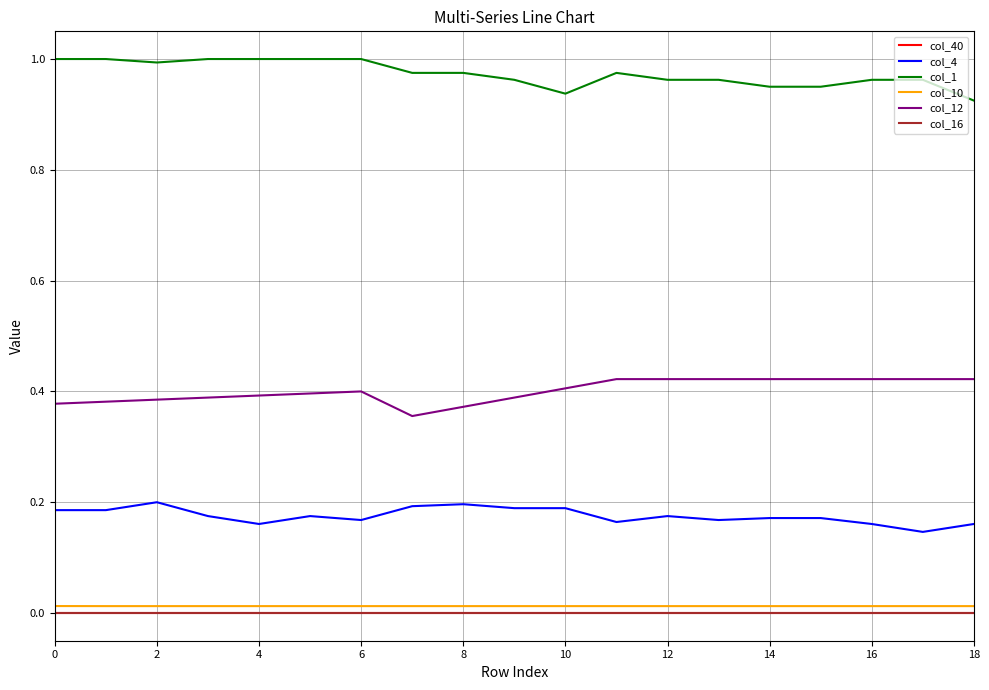

What is the difference between the maximum and minimum values in the col_12 series?

0.1